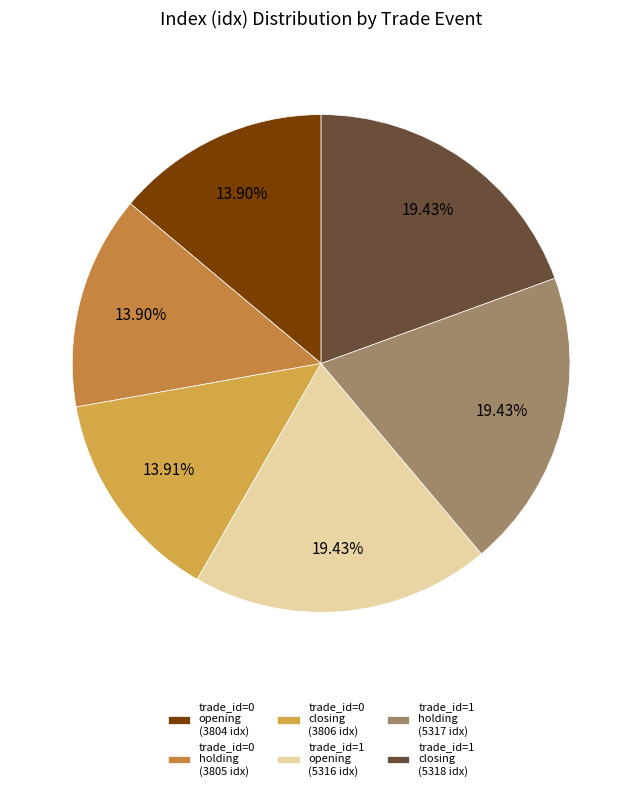

Which slice is the smallest?

trade_id=0
event=opening
(idx 3804)